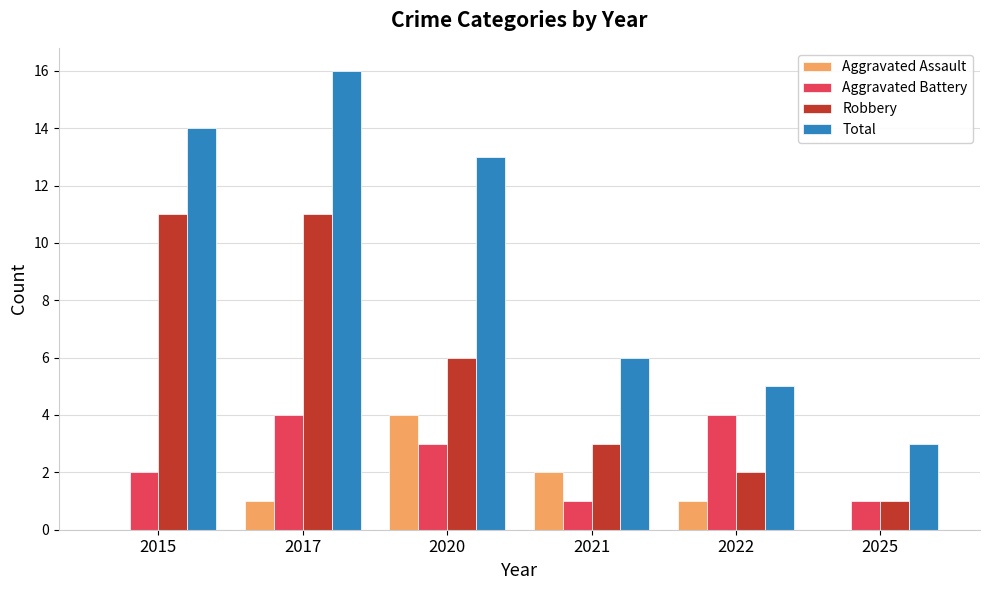

Where is Aggravated Battery nearest to the value 2?

2015